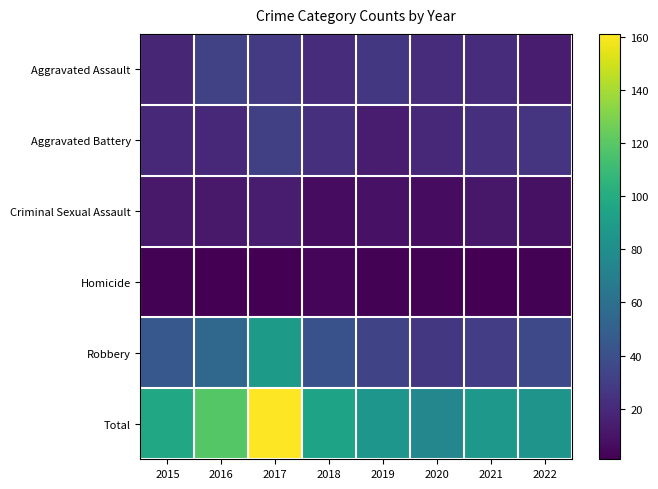

Reading left to right, transcribe all the data shown in this chart.

Aggravated Assault: 2015=18	2016=32	2017=28	2018=21	2019=27	2020=21	2021=21	2022=13
Aggravated Battery: 2015=19	2016=19	2017=31	2018=23	2019=13	2020=19	2021=23	2022=25
Criminal Sexual Assault: 2015=12	2016=12	2017=13	2018=6	2019=9	2020=6	2021=11	2022=8
Homicide: 2015=2	2016=1	2017=1	2018=3	2019=2	2020=2	2021=1	2022=2
Robbery: 2015=45	2016=55	2017=88	2018=41	2019=34	2020=27	2021=30	2022=36
Total: 2015=96	2016=119	2017=161	2018=94	2019=85	2020=75	2021=86	2022=84